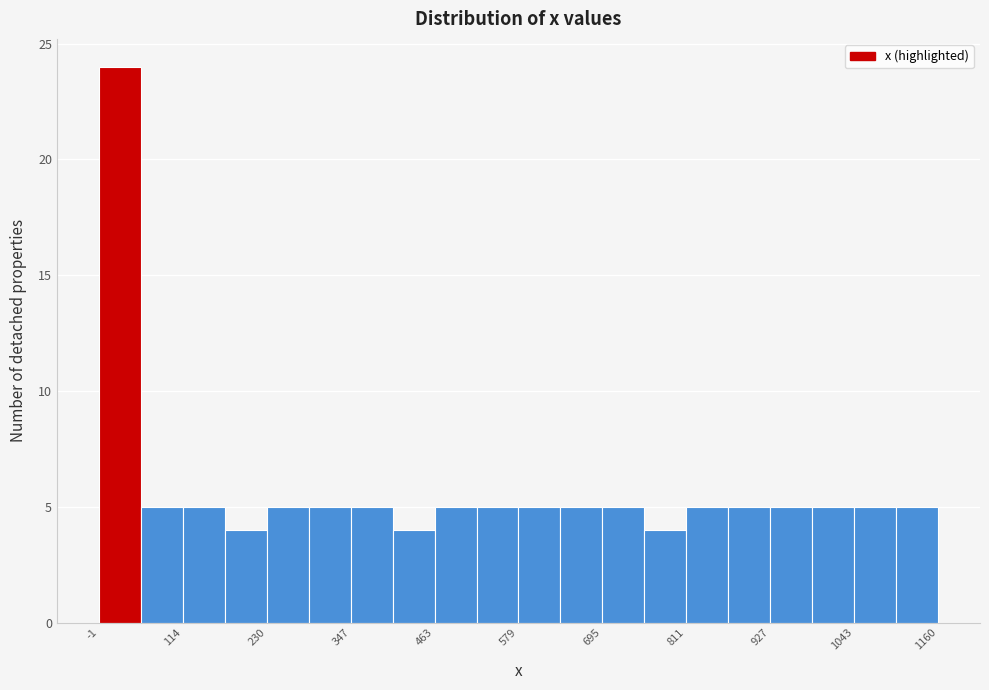

Read against the x-axis, roughly where is the centre of the tallest bar?

20